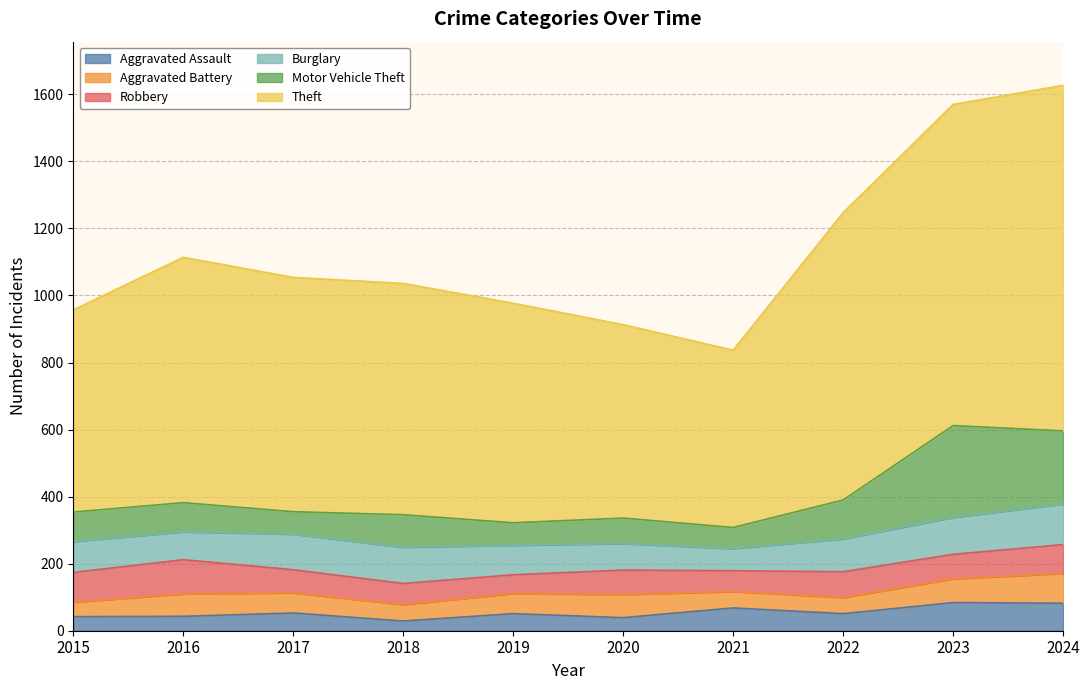

Which has a higher value, 2015 or 2017?

2017